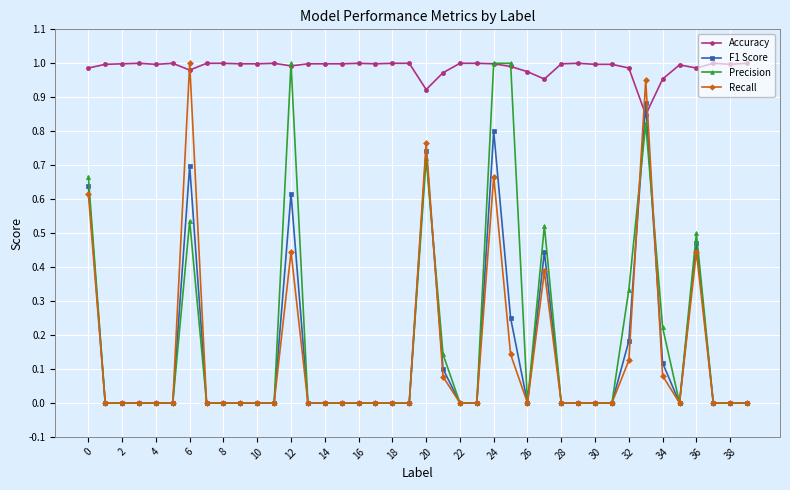

Which series ends up on top after the final intersection of Accuracy and F1 Score?

Accuracy